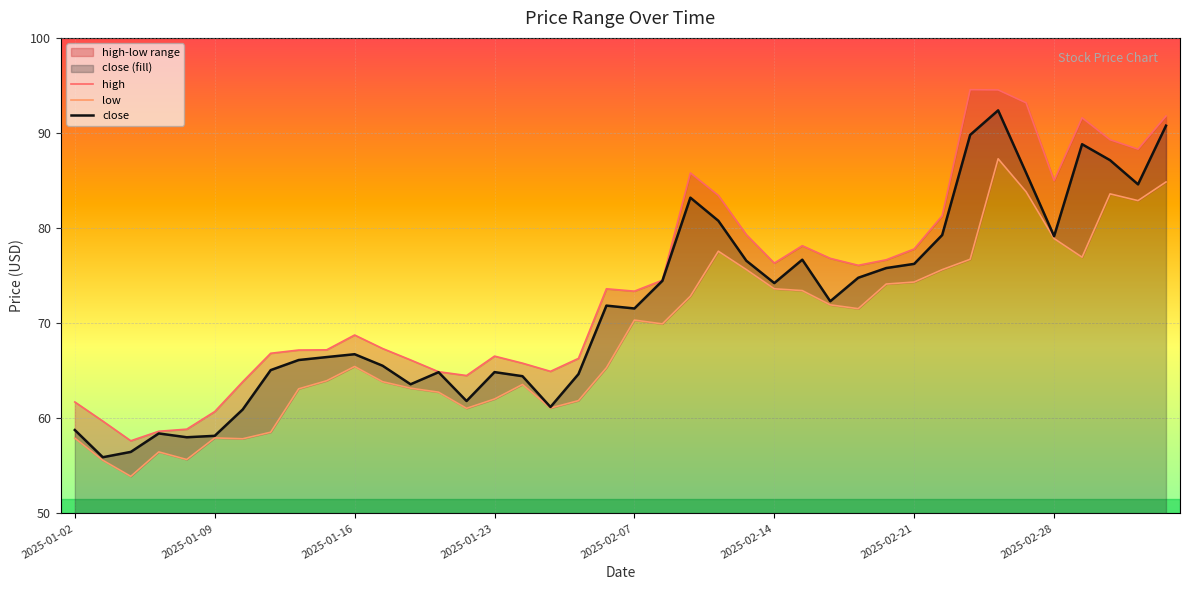

What is the highest value of the close series?

92.4